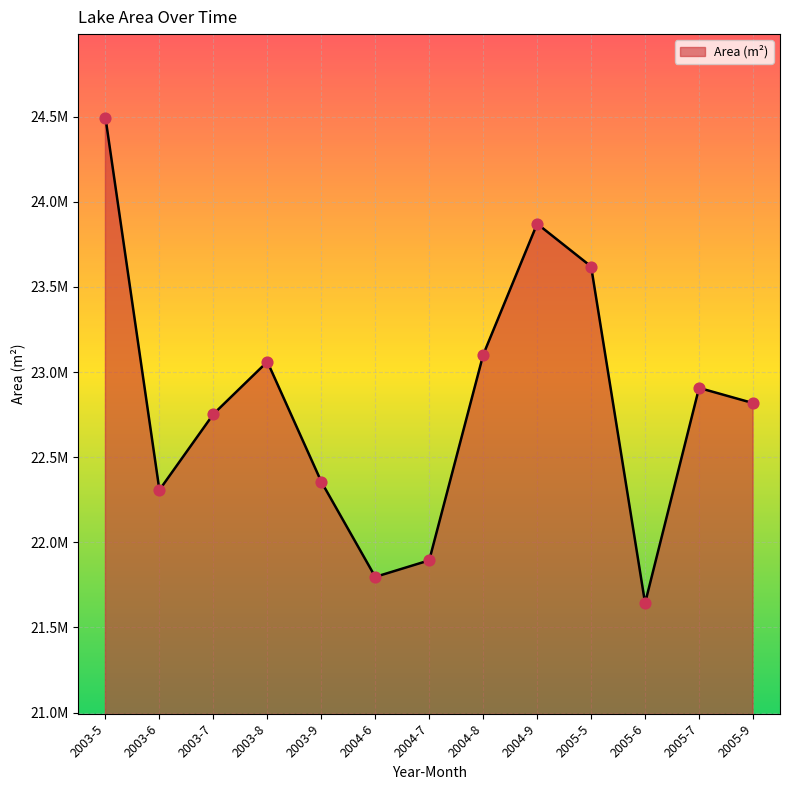

What is the change in value from 2003-7 to 2005-7?

+153900